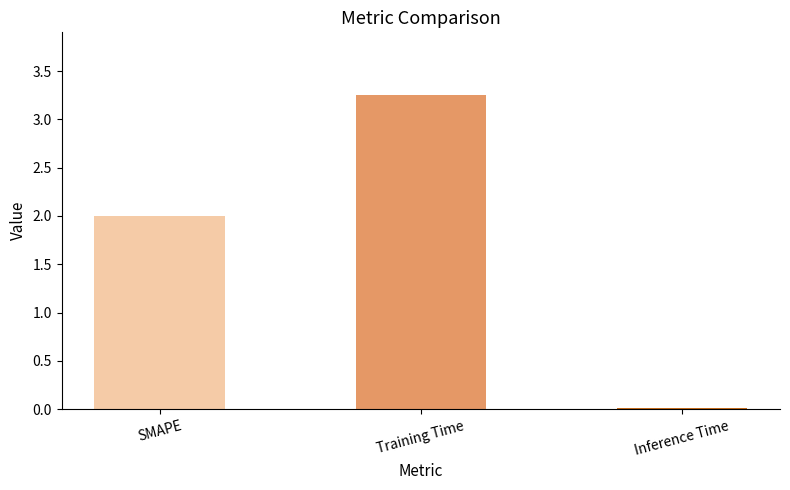

List the labels in order of value, largest first.

Training Time, SMAPE, Inference Time